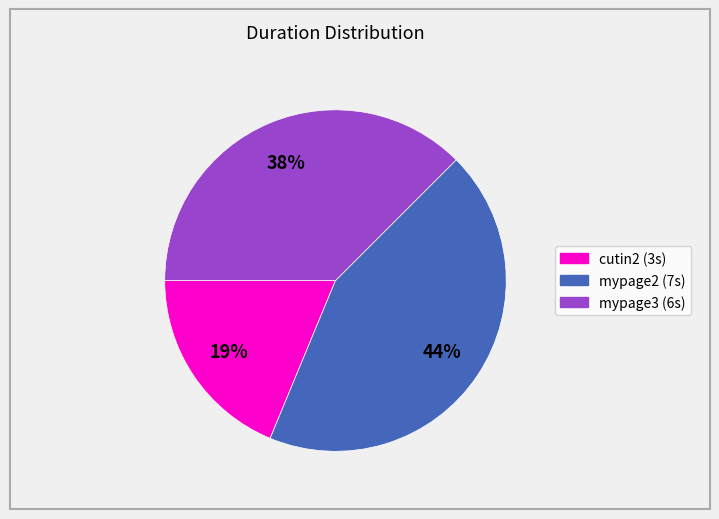

Is there a majority slice in this chart?

No